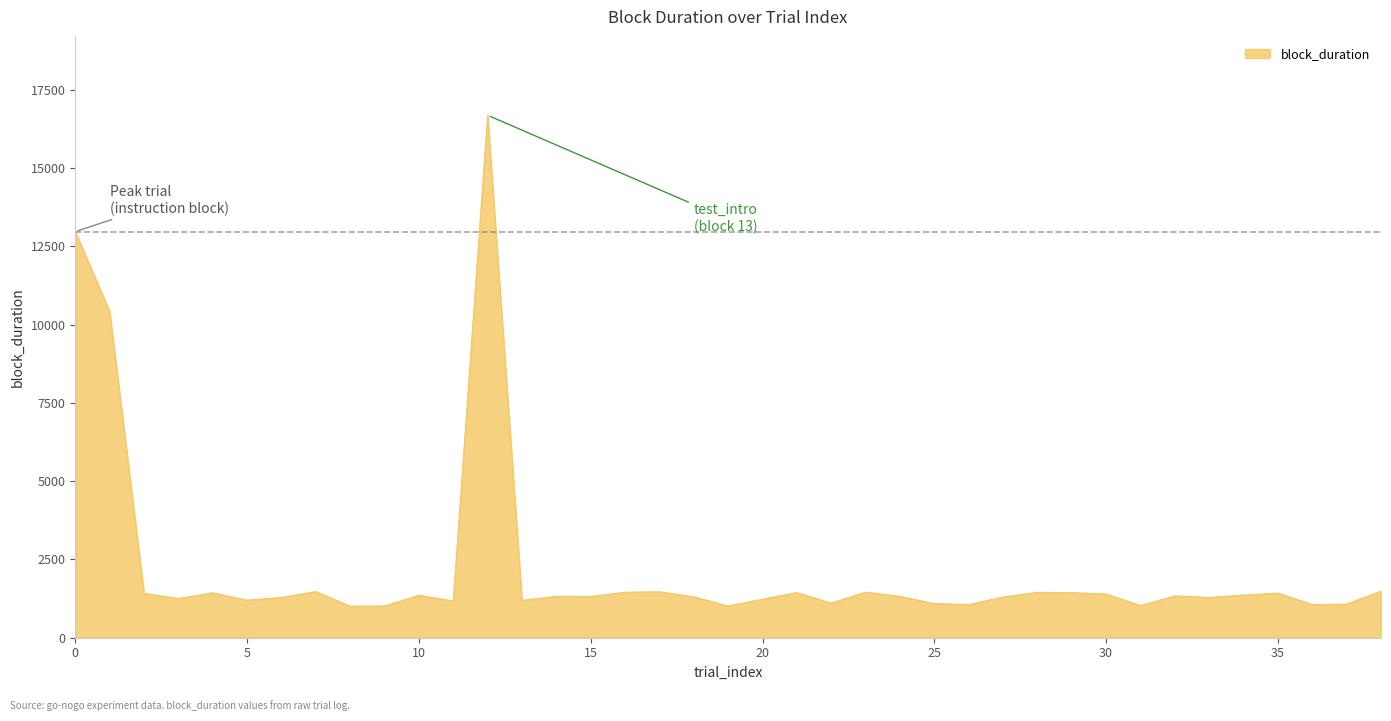

What is the smallest value displayed?

1009